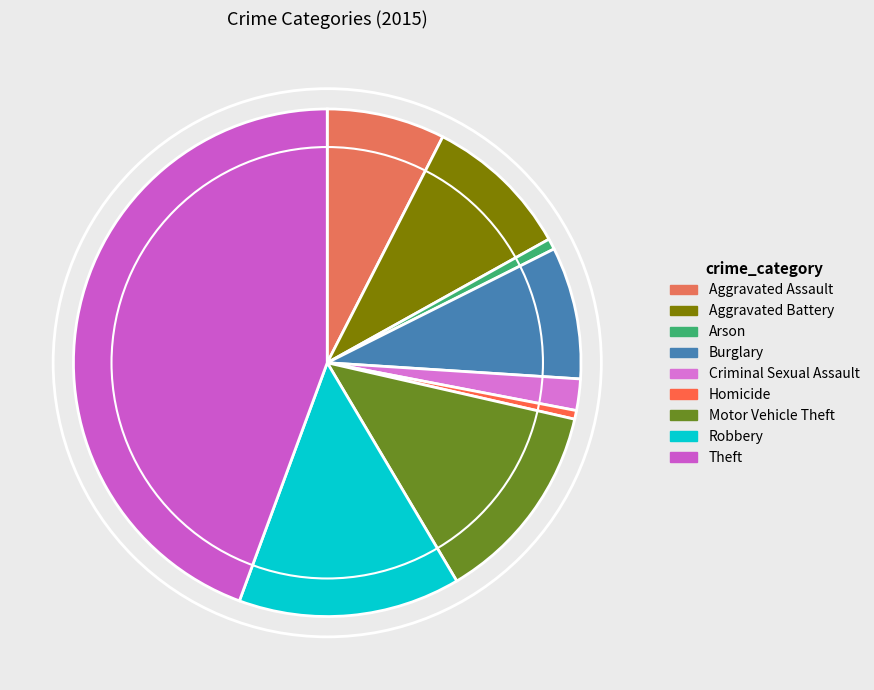

Is the sum of Motor Vehicle Theft and Criminal Sexual Assault greater than half?

No